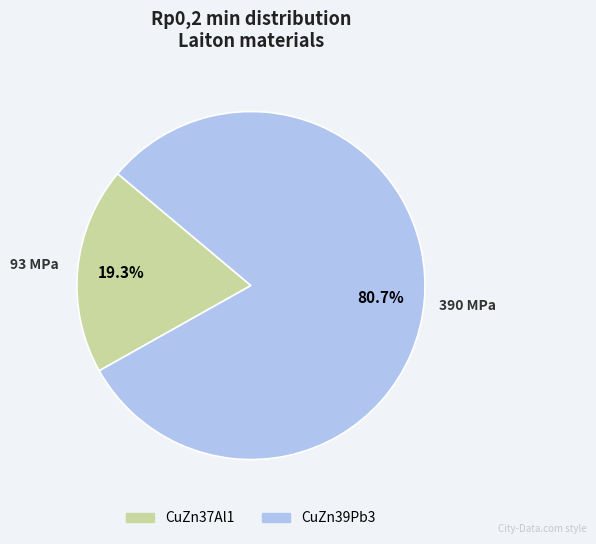

What percentage do CuZn37Al1 and CuZn39Pb3 together represent?

100.0%